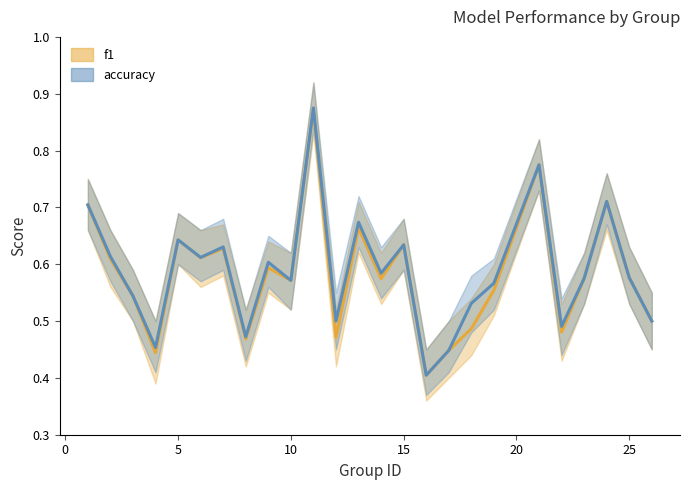

List the series in order of their peak value, highest first.

accuracy, f1